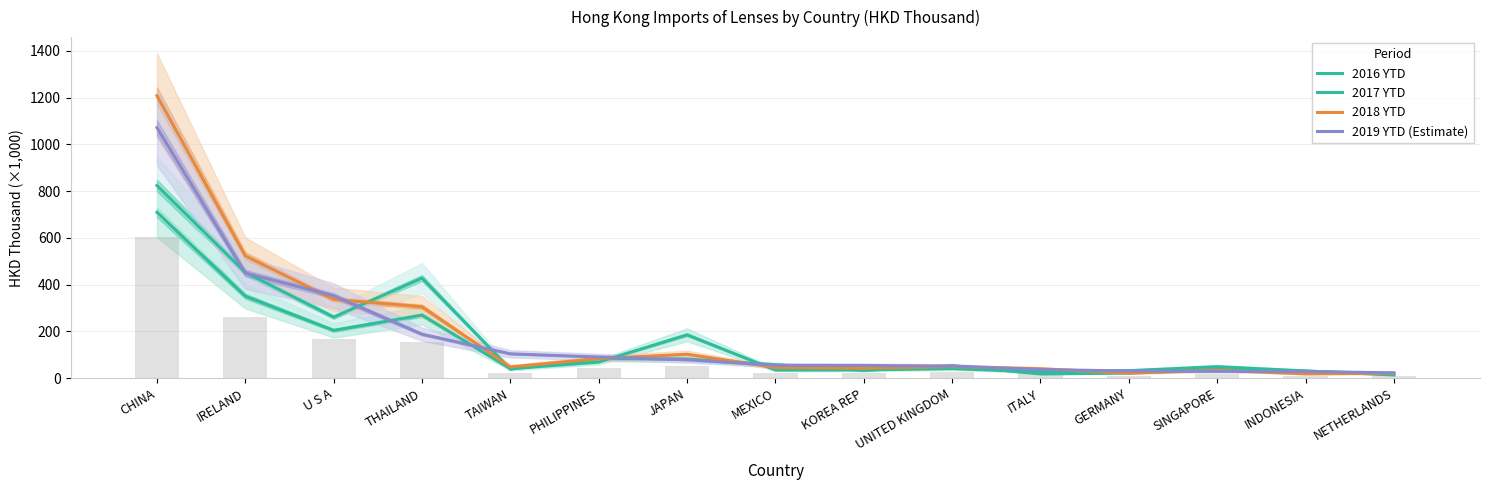

Rank the series at UNITED KINGDOM from highest to lowest value.

2017 YTD, 2019 YTD (Estimate), 2018 YTD, 2016 YTD